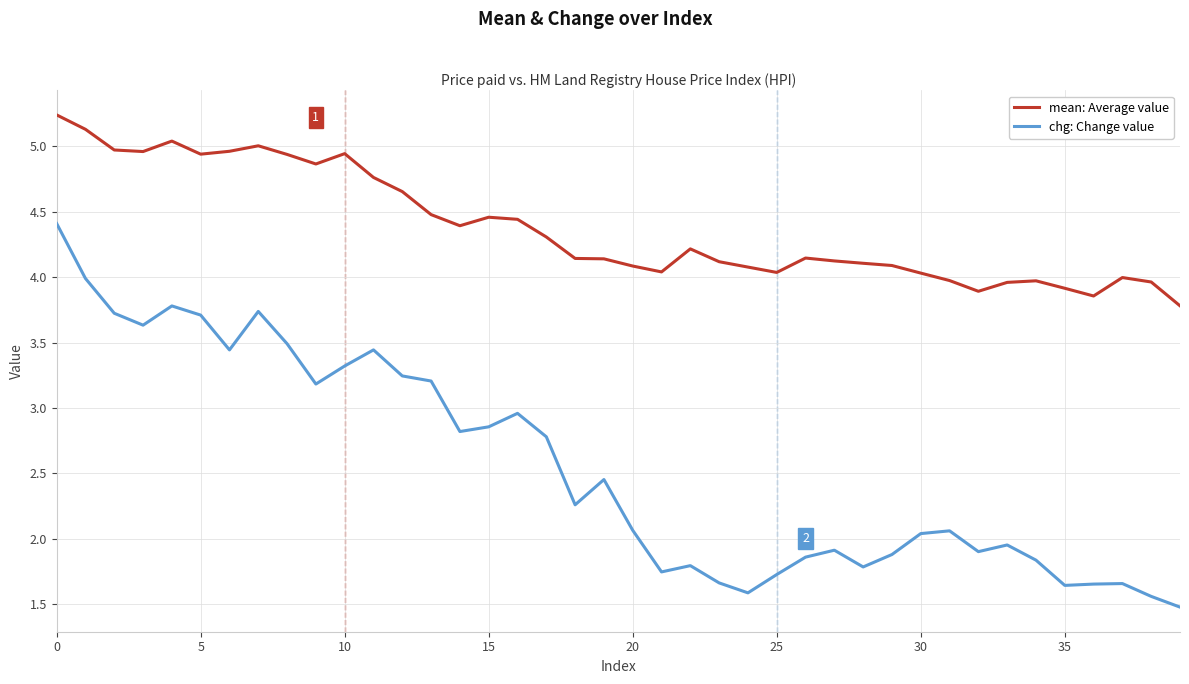

What is the minimum value shown in the chart?

1.5